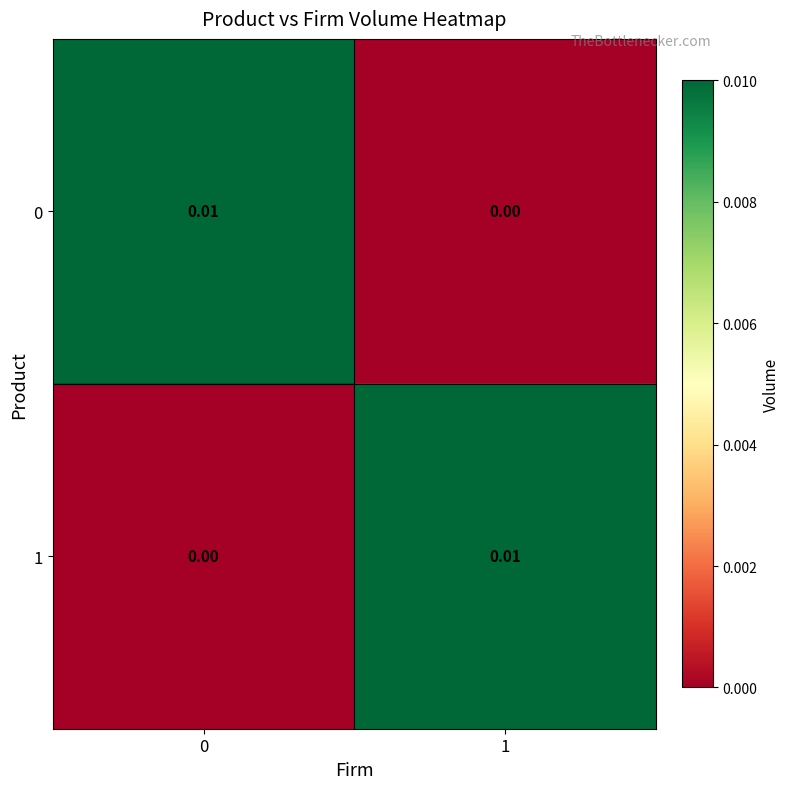

How many values in 0 are above zero?

1